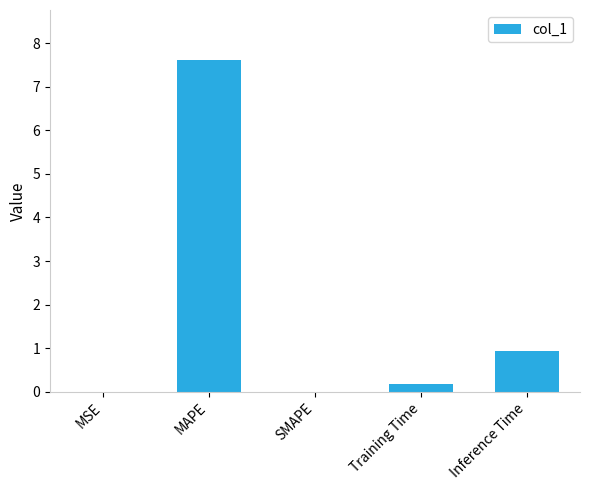

Where is the data nearest to the value 3?

Inference Time